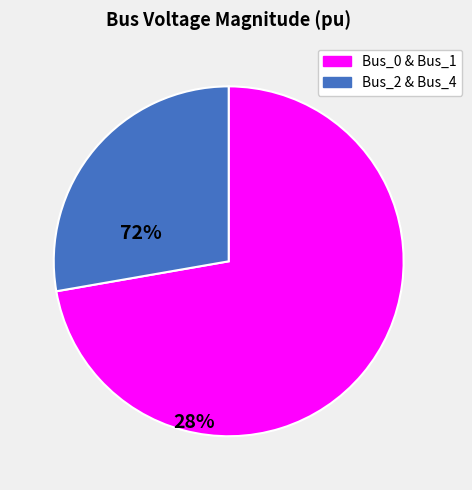

Does any single category account for the majority?

Yes